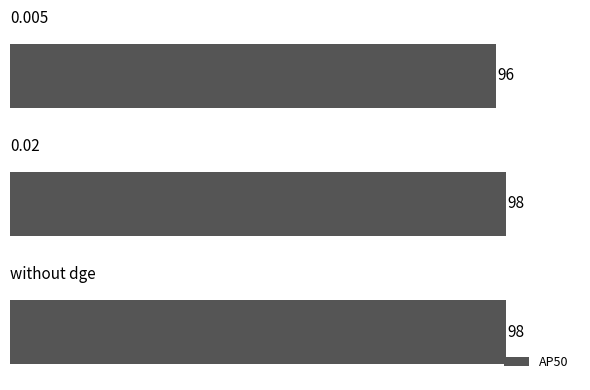

What is the average value?

97